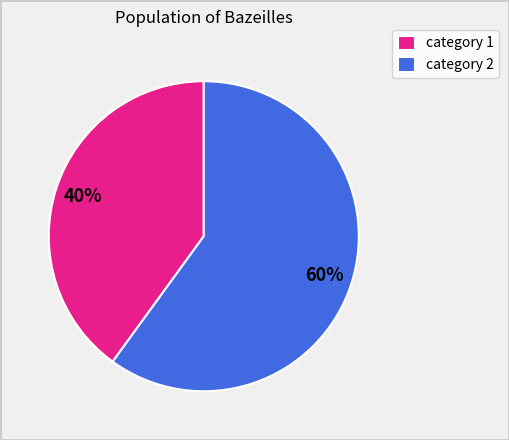

Is it true that category 2 is 60% of the pie?

True